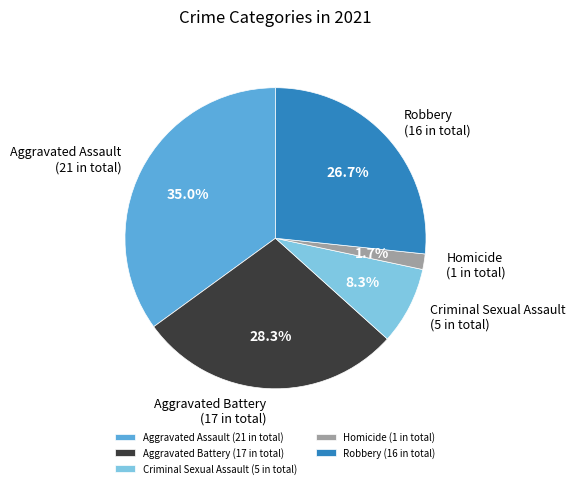

Does any single category account for the majority?

No